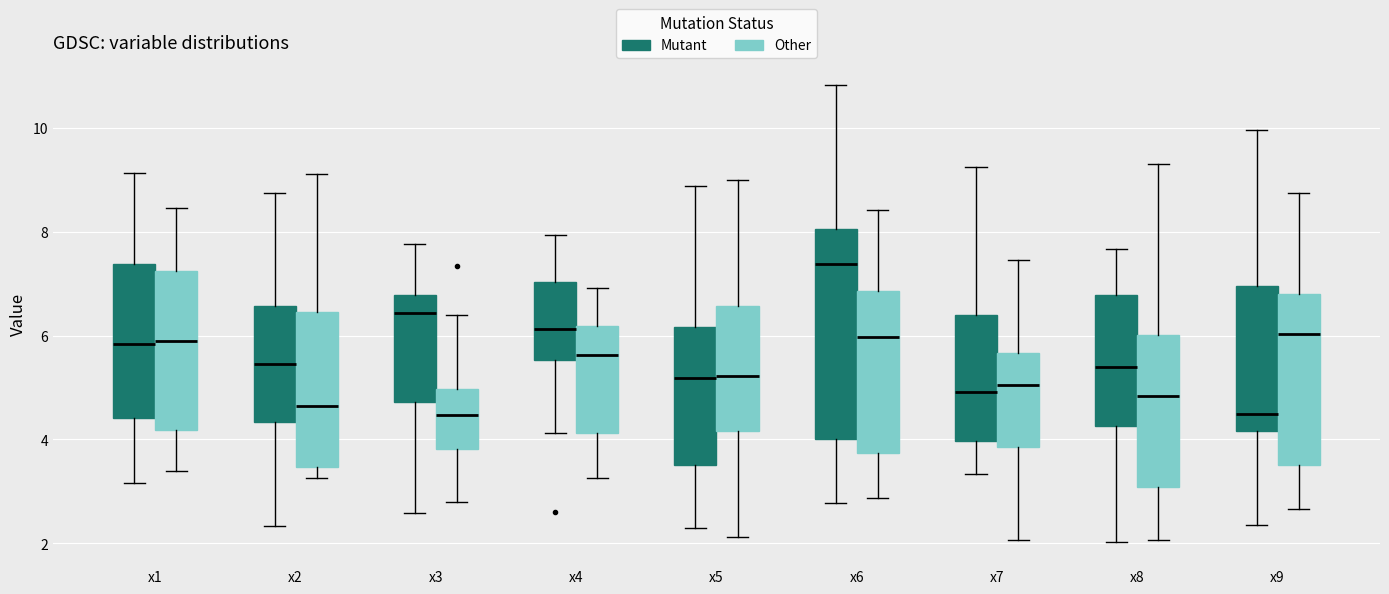

Reading left to right, transcribe this box plot: for each box, give where its median line is, the range the box spans, and where its two whiskers end, as read against the y-axis. The values are not printed on the chart, so give them approximately, as read against the axis.

x1 (Mutant): median 5.8, box 4.4 to 7.4, whiskers 3.2 to 9.2
x1 (Other): median 6.0, box 4.2 to 7.2, whiskers 3.4 to 8.4
x2 (Mutant): median 5.4, box 4.4 to 6.6, whiskers 2.4 to 8.8
x2 (Other): median 4.6, box 3.4 to 6.4, whiskers 3.2 to 9.2
x3 (Mutant): median 6.4, box 4.8 to 6.8, whiskers 2.6 to 7.8
x3 (Other): median 4.4, box 3.8 to 5.0, whiskers 2.8 to 6.4
x4 (Mutant): median 6.2, box 5.6 to 7.0, whiskers 4.2 to 8.0
x4 (Other): median 5.6, box 4.2 to 6.2, whiskers 3.2 to 7.0
x5 (Mutant): median 5.2, box 3.6 to 6.2, whiskers 2.2 to 8.8
x5 (Other): median 5.2, box 4.2 to 6.6, whiskers 2.2 to 9.0
x6 (Mutant): median 7.4, box 4.0 to 8.0, whiskers 2.8 to 10.8
x6 (Other): median 6.0, box 3.8 to 6.8, whiskers 2.8 to 8.4
x7 (Mutant): median 5.0, box 4.0 to 6.4, whiskers 3.4 to 9.2
x7 (Other): median 5.0, box 3.8 to 5.6, whiskers 2.0 to 7.4
x8 (Mutant): median 5.4, box 4.2 to 6.8, whiskers 2.0 to 7.6
x8 (Other): median 4.8, box 3.0 to 6.0, whiskers 2.0 to 9.2
x9 (Mutant): median 4.4, box 4.2 to 7.0, whiskers 2.4 to 10.0
x9 (Other): median 6.0, box 3.6 to 6.8, whiskers 2.6 to 8.8